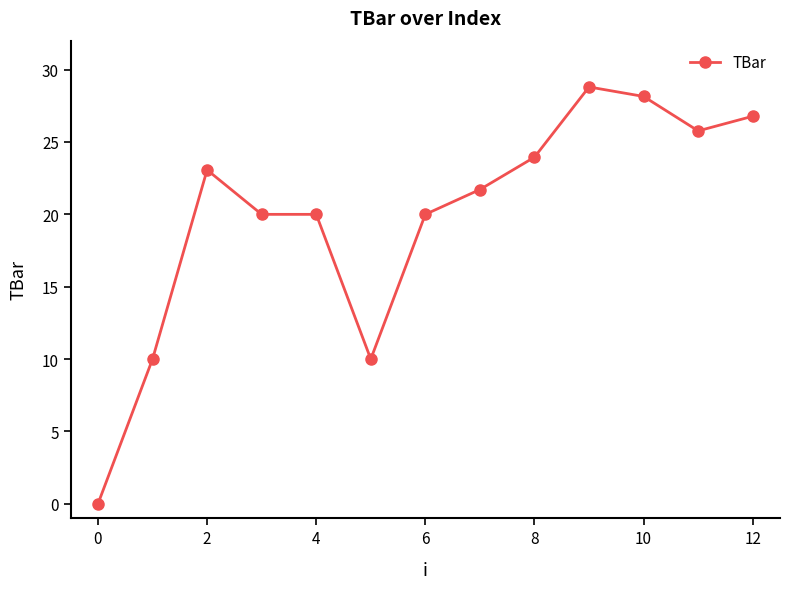

What is the maximum value shown in the chart?

28.8